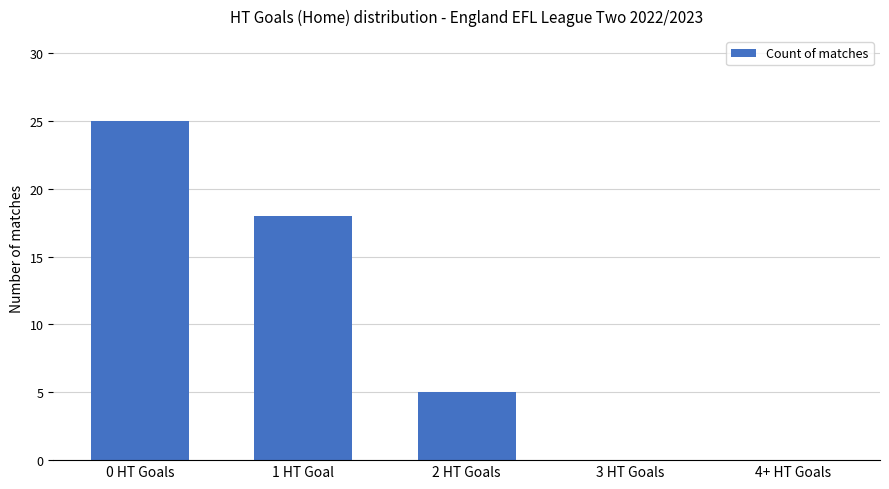

True or false: the data shows 31 at 1 HT Goal.

False